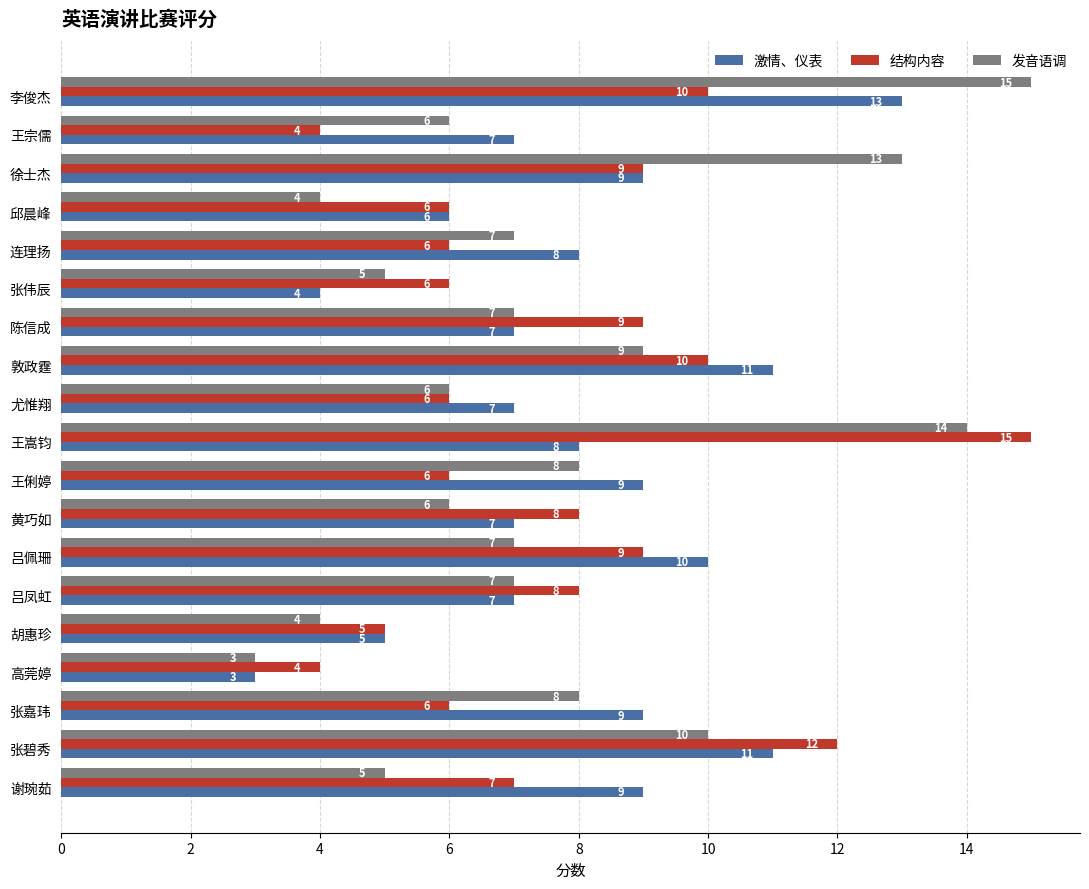

Which series changed the most between 张伟辰 and 张嘉玮?

激情、仪表